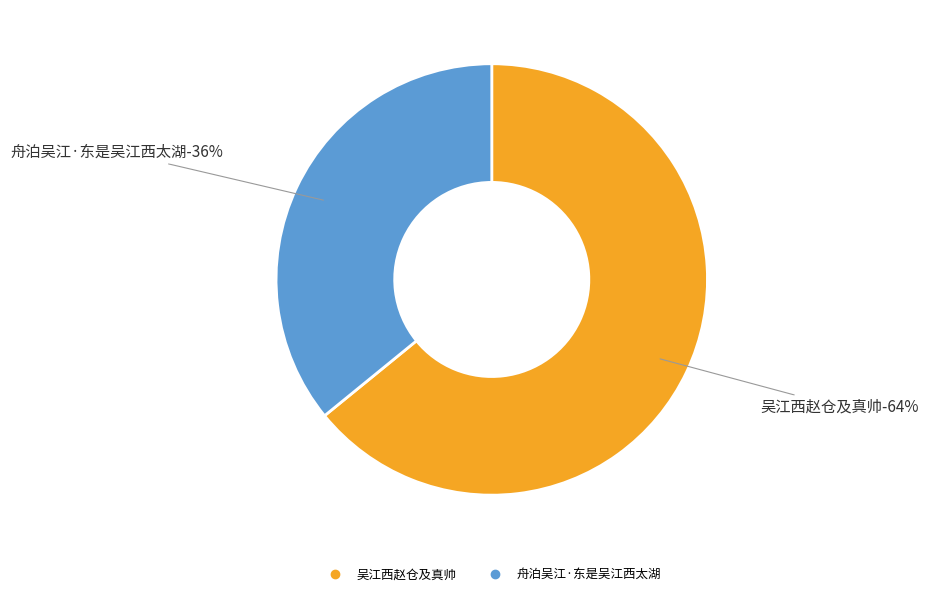

Count the number of slices in the pie.

2